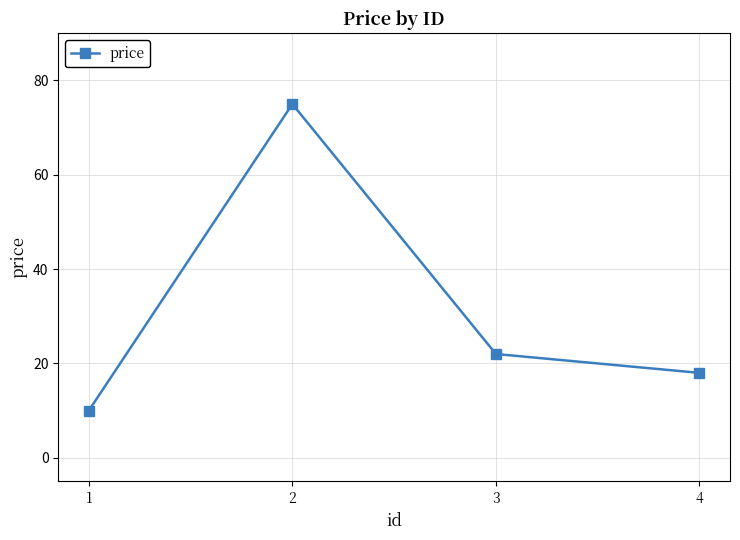

Reading left to right, list all the values displayed in this chart.

1=10	2=75	3=22	4=18